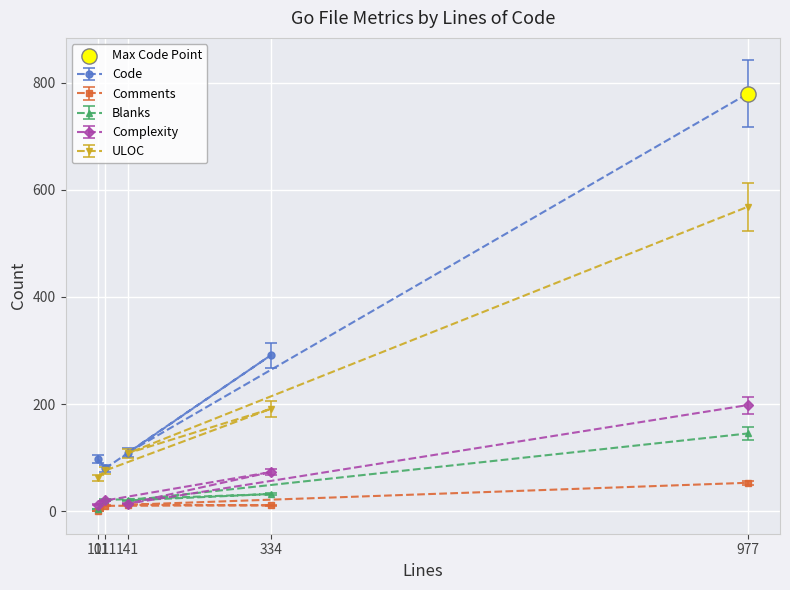

What are all the series names shown in the legend?

Code, Comments, Blanks, Complexity, ULOC